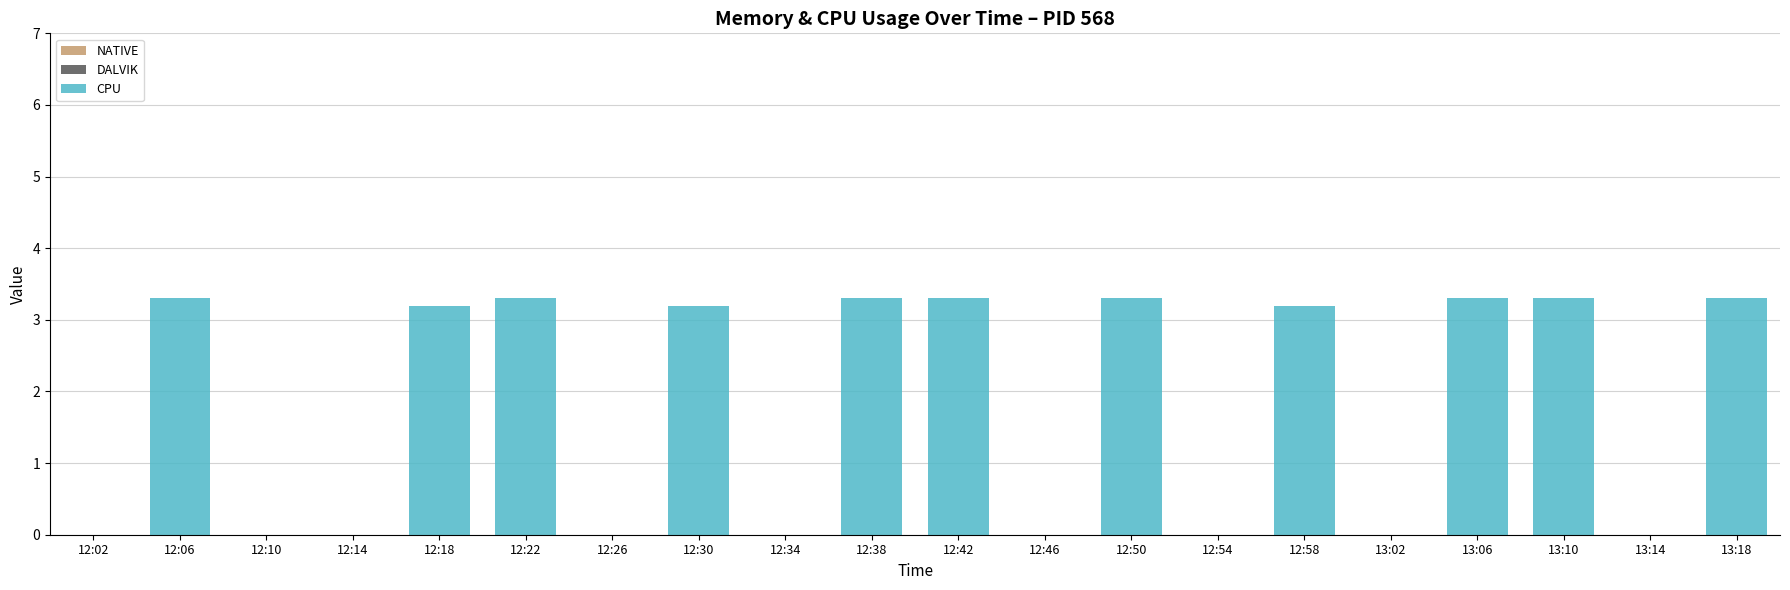

What is the change in value from 12:06 to 12:54?

-3.3